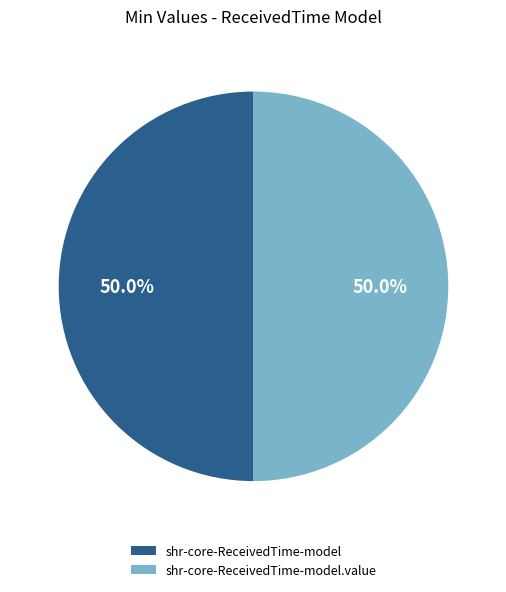

What is the ratio of the value at shr-core-ReceivedTime-model to the value at shr-core-ReceivedTime-model.value?

1.0